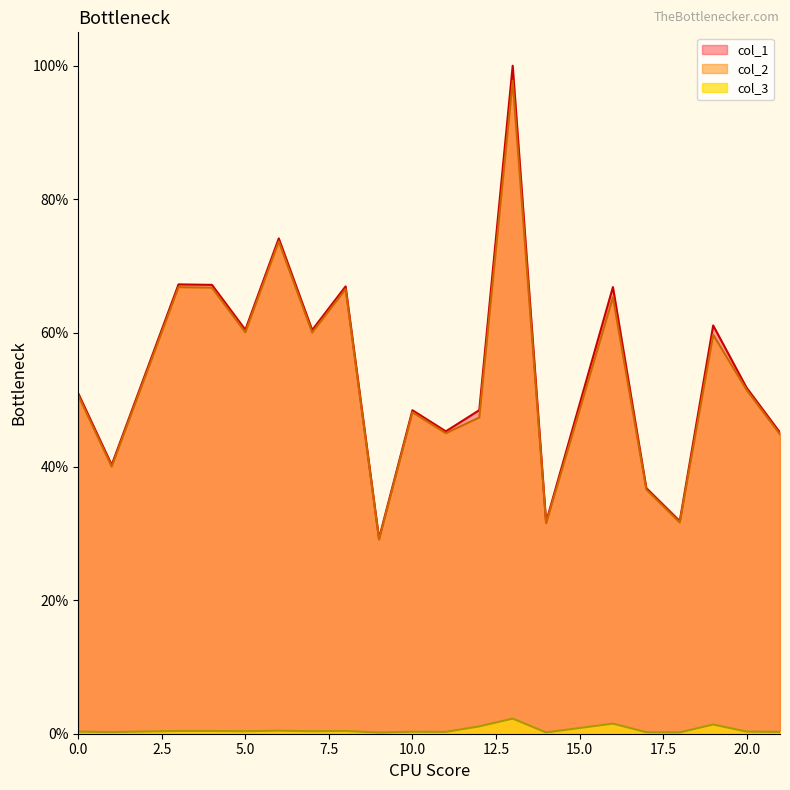

Which category has the highest value across all series?

13